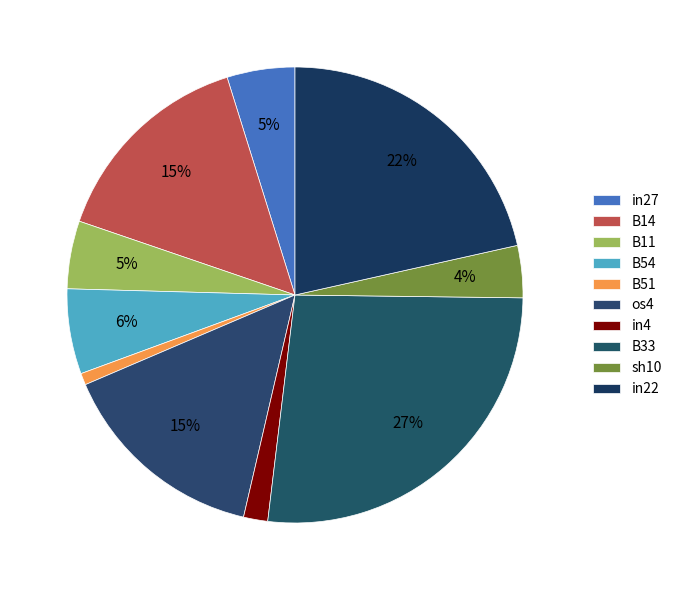

Count the number of slices in the pie.

10